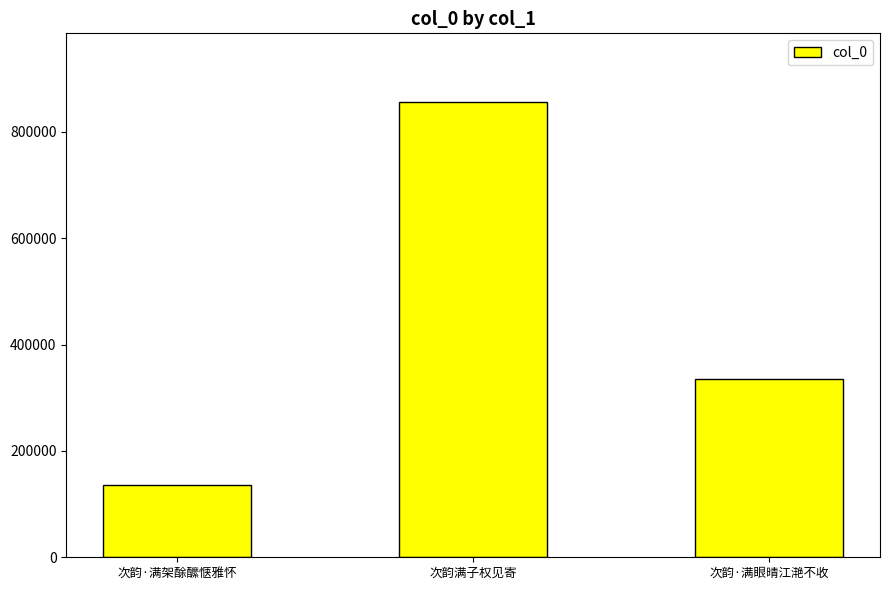

What is the change in value from 次韵·满架酴醿惬雅怀 to 次韵·满眼晴江滟不收?

+199058